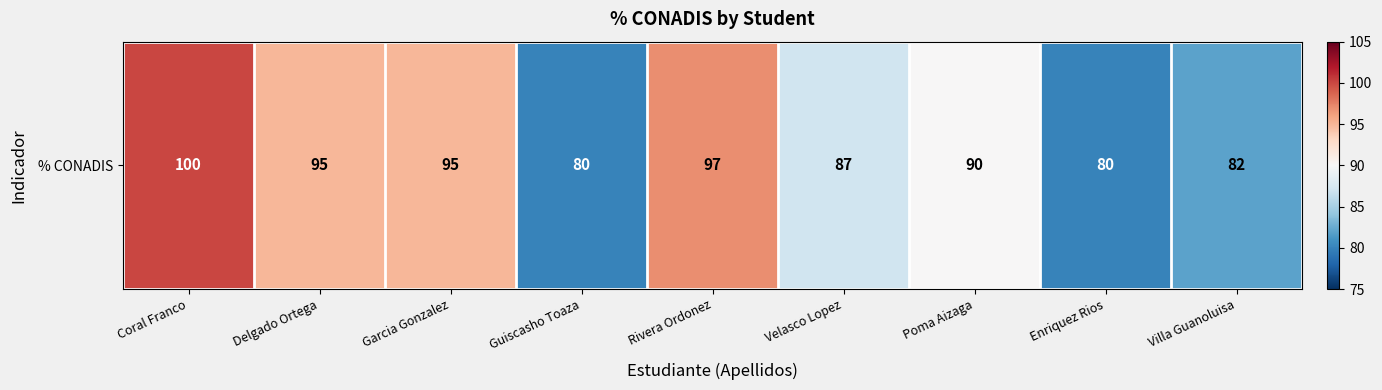

List the labels in order of value, largest first.

Coral Franco, Rivera Ordonez, Delgado Ortega, Garcia Gonzalez, Poma Aizaga, Velasco Lopez, Villa Guanoluisa, Guiscasho Toaza, Enriquez Rios